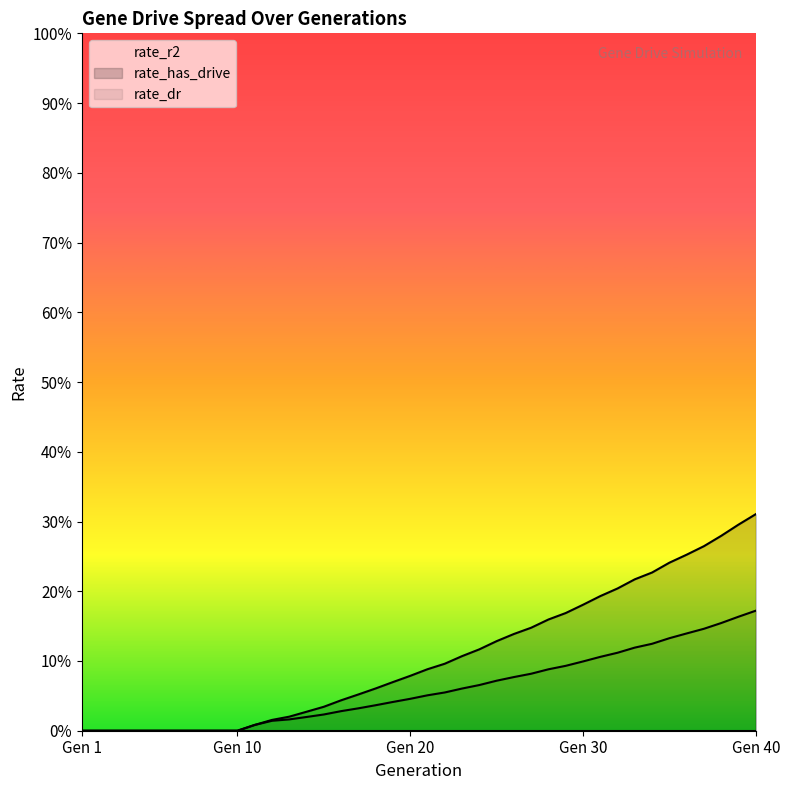

True or false: rate_has_drive and rate_dr cross at least once.

False